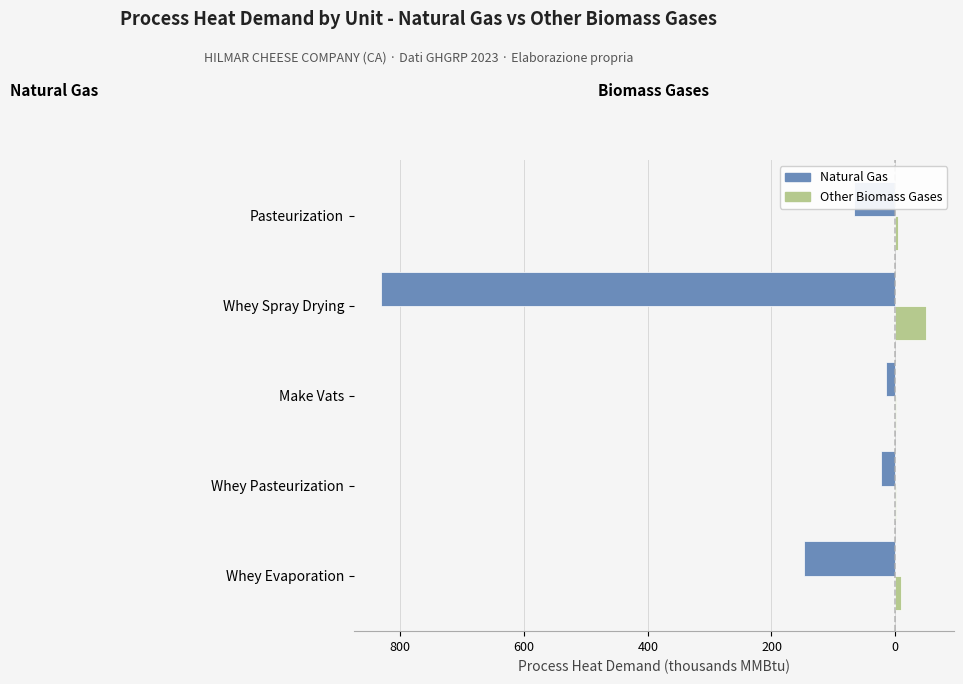

Reading left to right, extract all data points from this chart.

Natural Gas: -147.8	-23.2	-14.3	-830.9	-66.6
Other Biomass Gases: 8.9	1.4	0.9	50.3	4.0